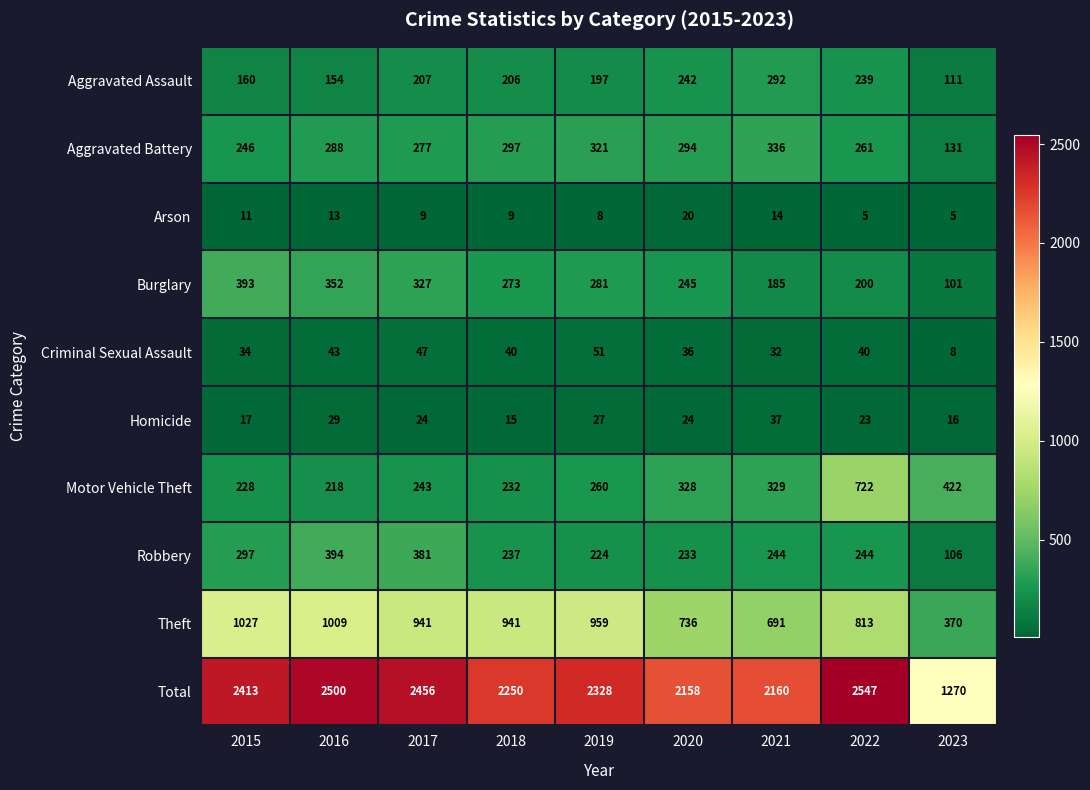

Which series has the largest range (max minus min)?

Total